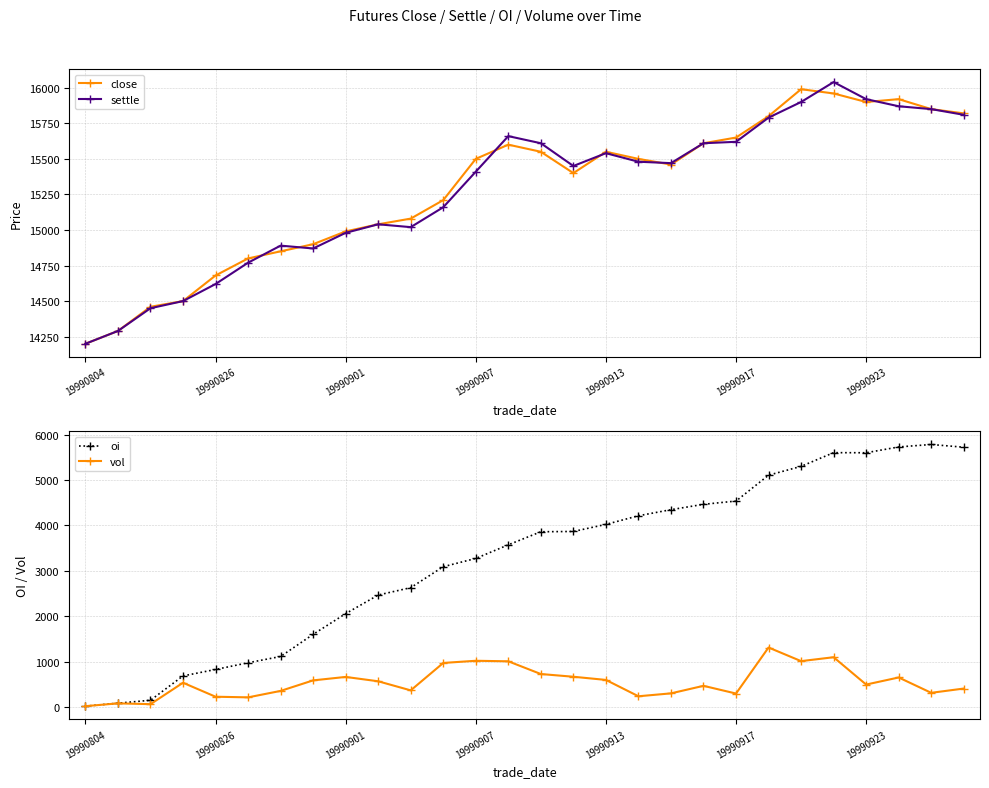

Does the chart have visible grid lines?

Yes